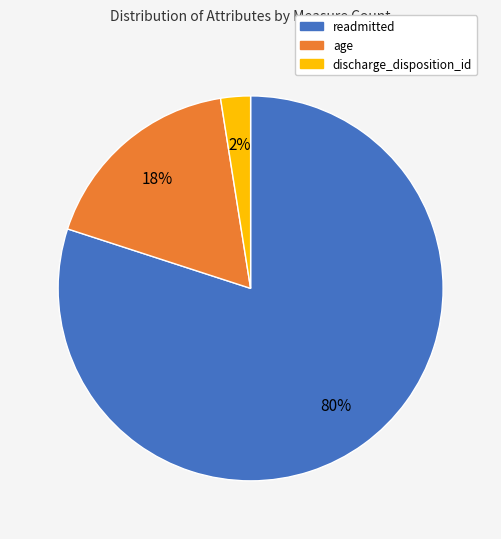

Combined, do age and discharge_disposition_id account for over 50%?

No